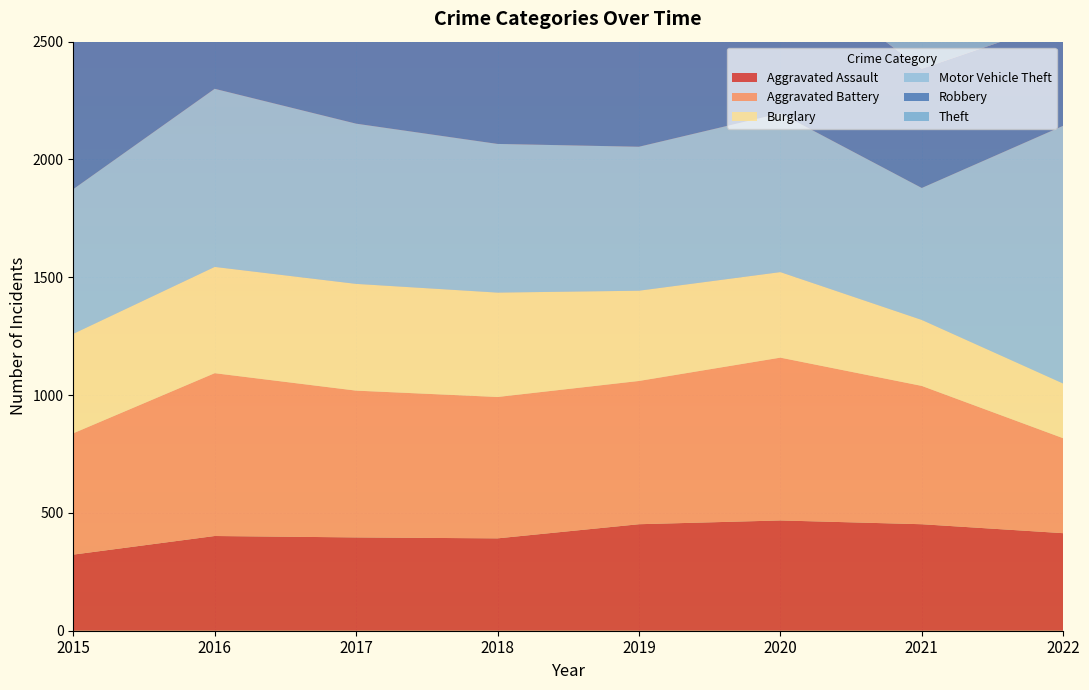

Reading left to right, extract all data points from this chart.

Aggravated Assault: 323	402	396	392	452	468	452	414
Aggravated Battery: 515	691	623	600	608	691	587	403
Burglary: 422	451	453	443	383	363	280	232
Motor Vehicle Theft: 614	756	680	631	611	674	560	1094
Robbery: 726	819	780	741	577	639	506	447
Theft: 1981	2148	1968	2140	2190	1518	1392	1511